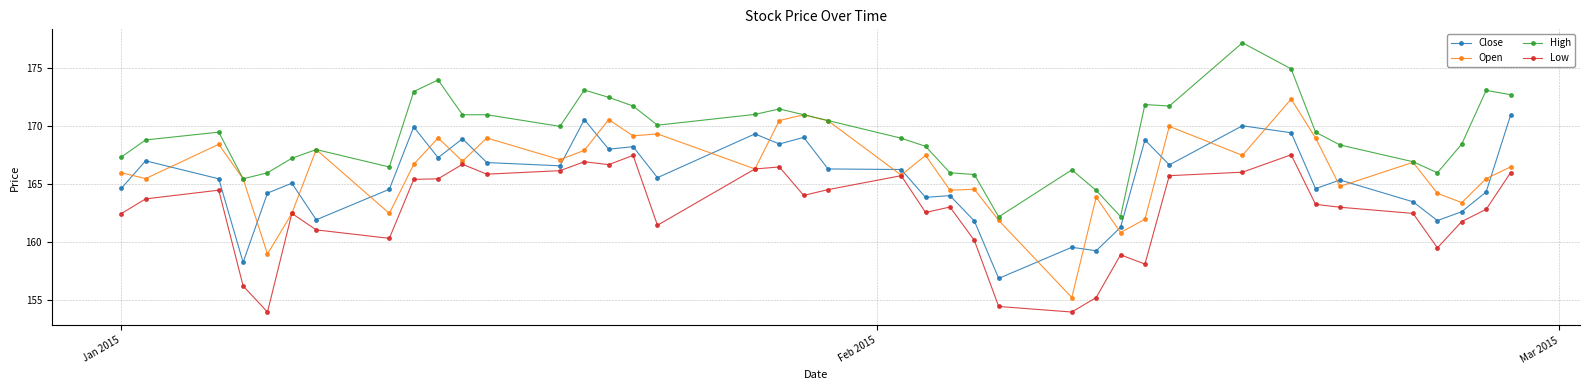

True or false: Close has more than 0 points higher than both neighbors.

True